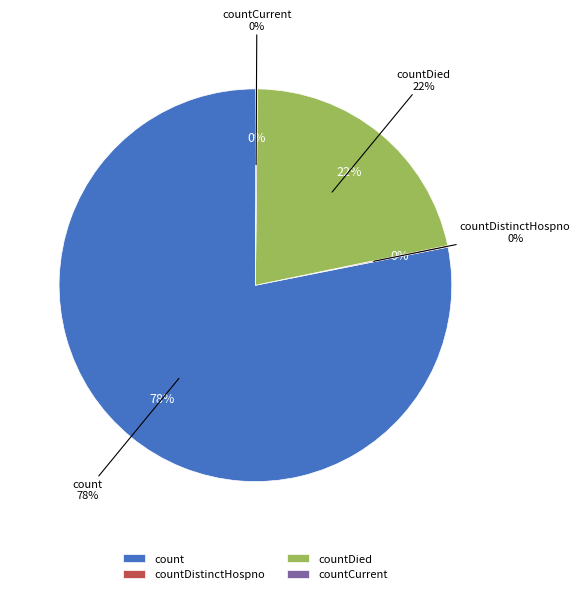

Does any single category account for the majority?

Yes